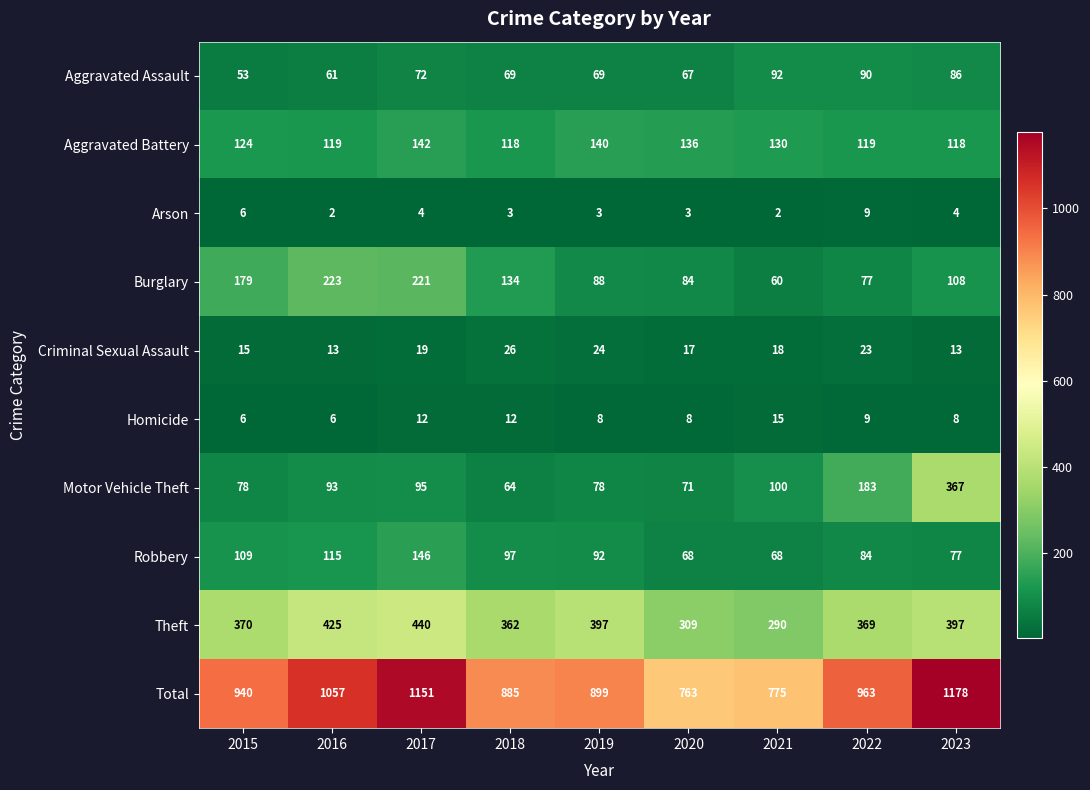

The value of Motor Vehicle Theft at 2021 is 100. True or false?

True